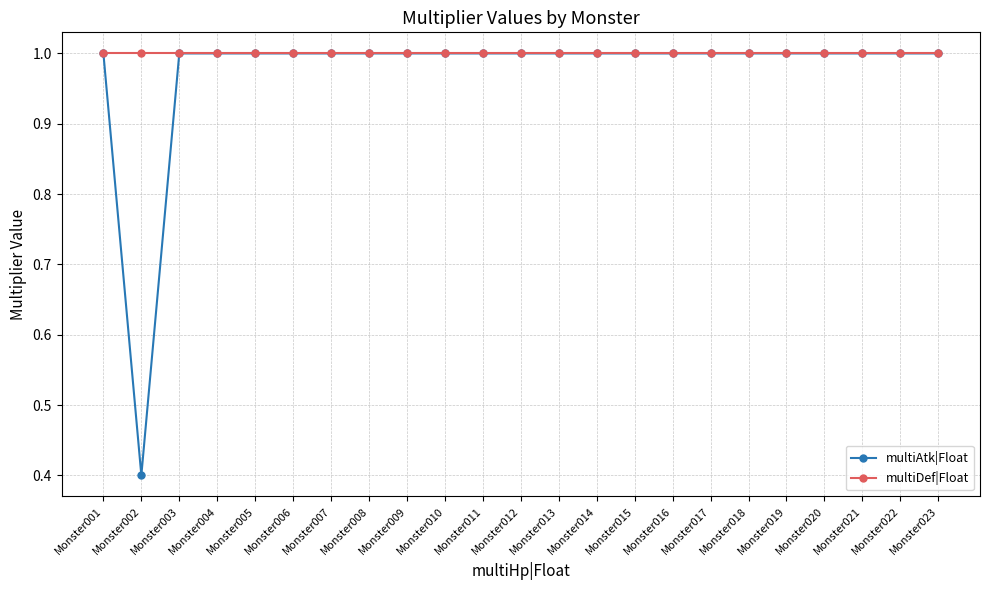

Reading left to right, list all the values displayed in this chart.

multiAtk|Float: 1.0	0.4	1.0	1.0	1.0	1.0	1.0	1.0	1.0	1.0	1.0	1.0	1.0	1.0	1.0	1.0	1.0	1.0	1.0	1.0	1.0	1.0	1.0
multiDef|Float: 1.0	1.0	1.0	1.0	1.0	1.0	1.0	1.0	1.0	1.0	1.0	1.0	1.0	1.0	1.0	1.0	1.0	1.0	1.0	1.0	1.0	1.0	1.0